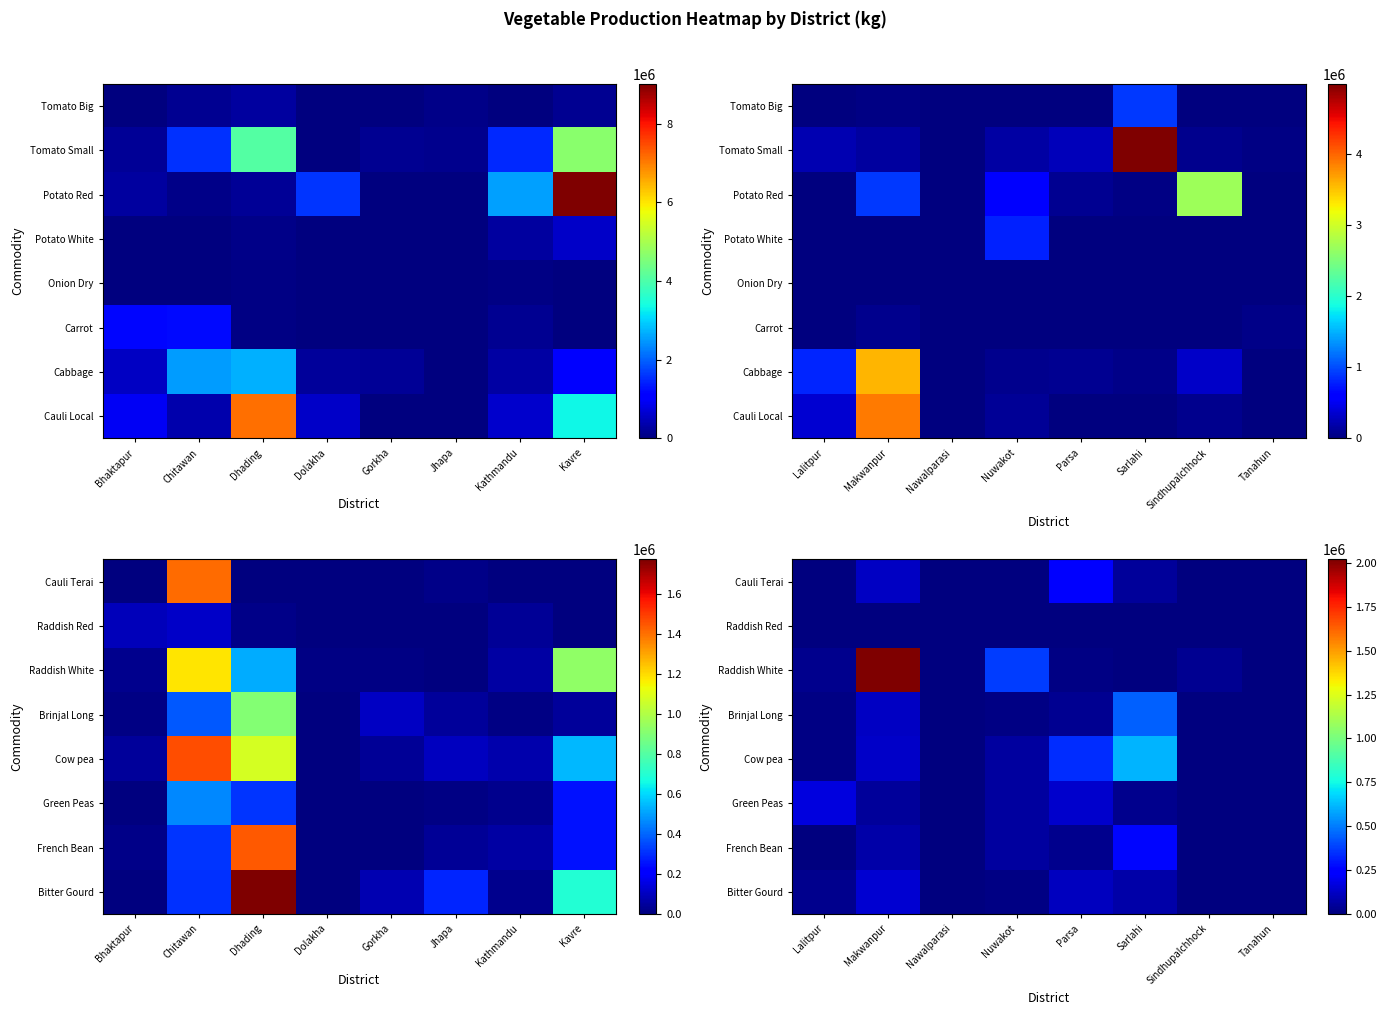

How many series are shown in this chart?

8